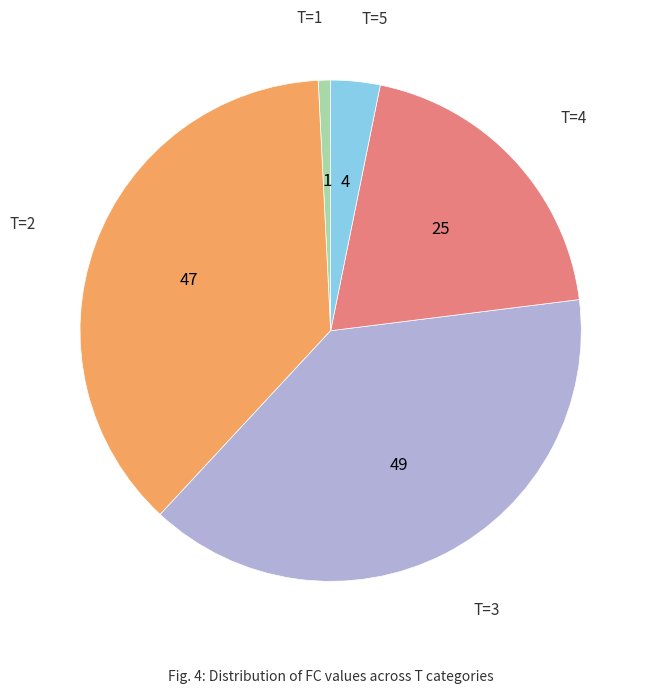

Between T=4 and T=3, which is larger?

T=3